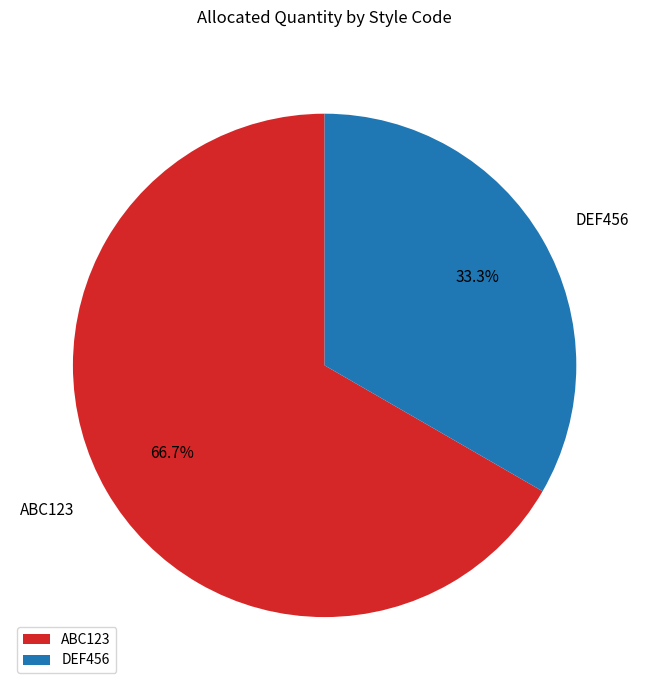

Rank the categories by value from lowest to highest.

DEF456, ABC123